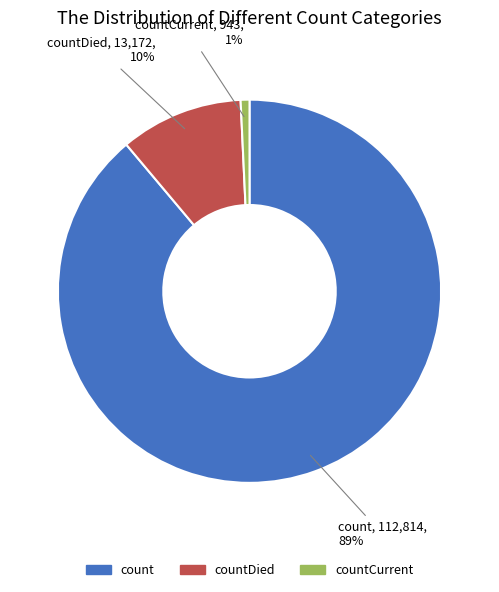

Is the sum of countCurrent and count greater than half?

Yes